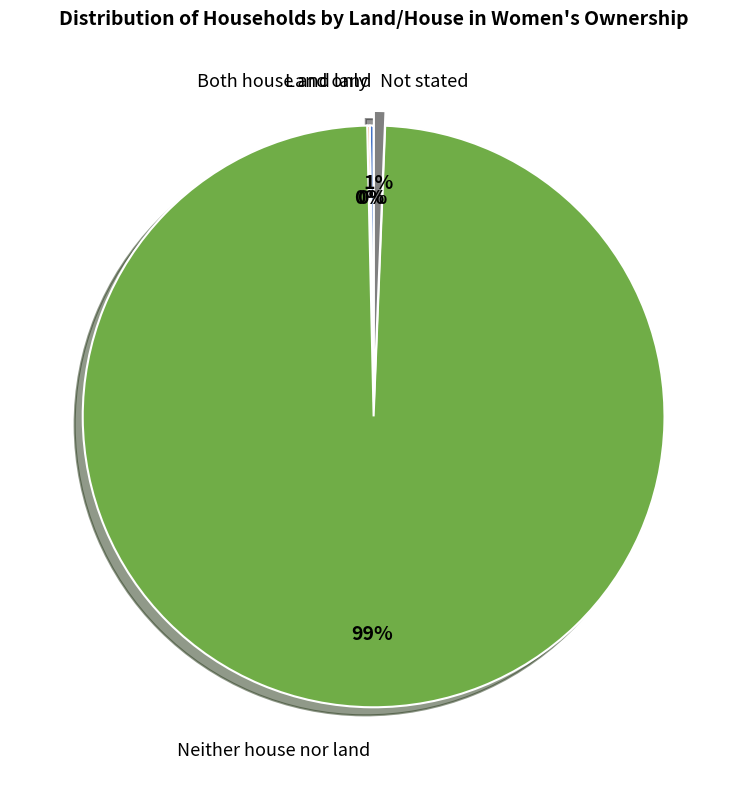

To the nearest percent, what is the difference between the largest and smallest slice percentages?

99%